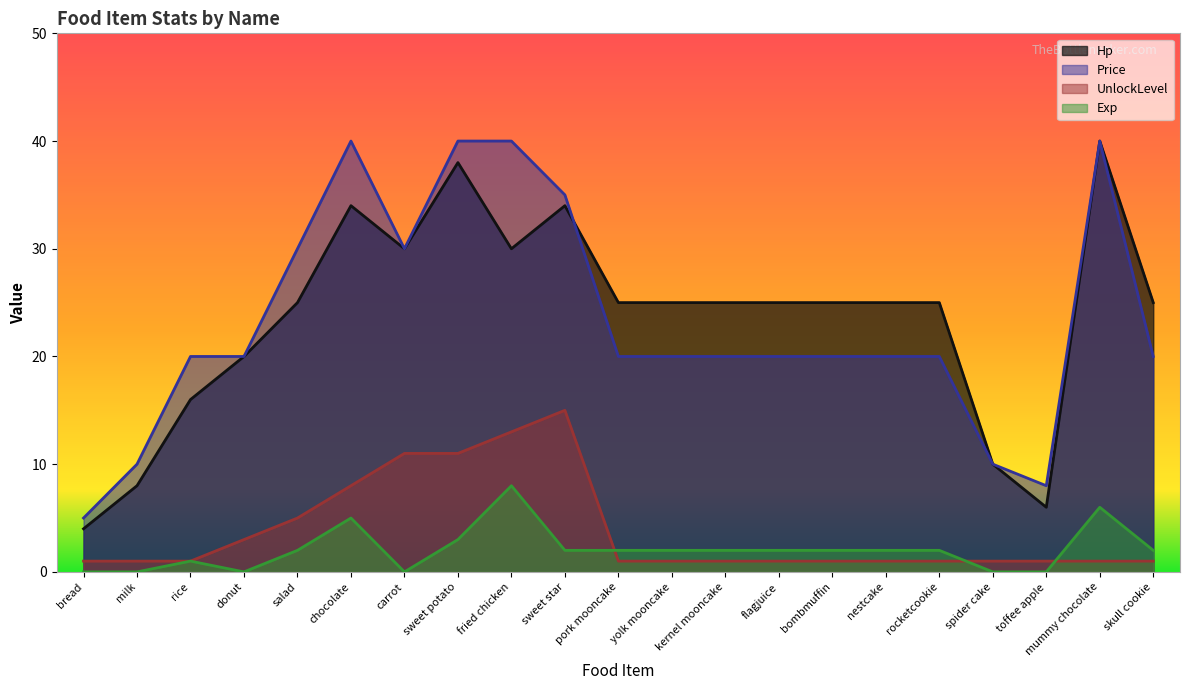

What value does the Exp series have at kernel mooncake?

2